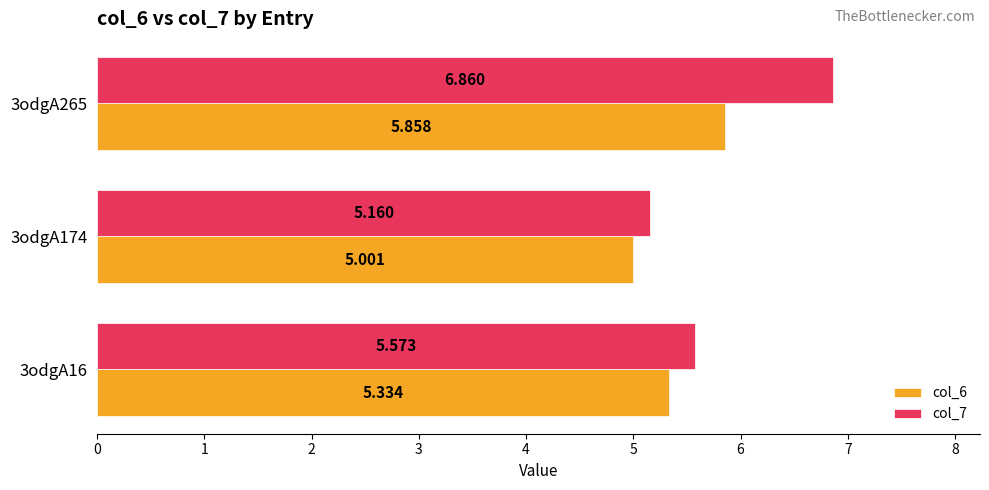

What are all the series names shown in the legend?

col_6, col_7